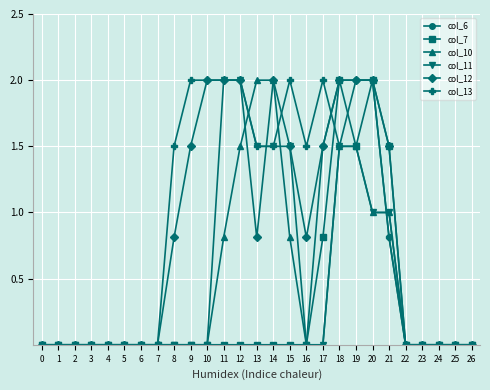

True or false: col_12 has a value of 0.0 at 7.

True